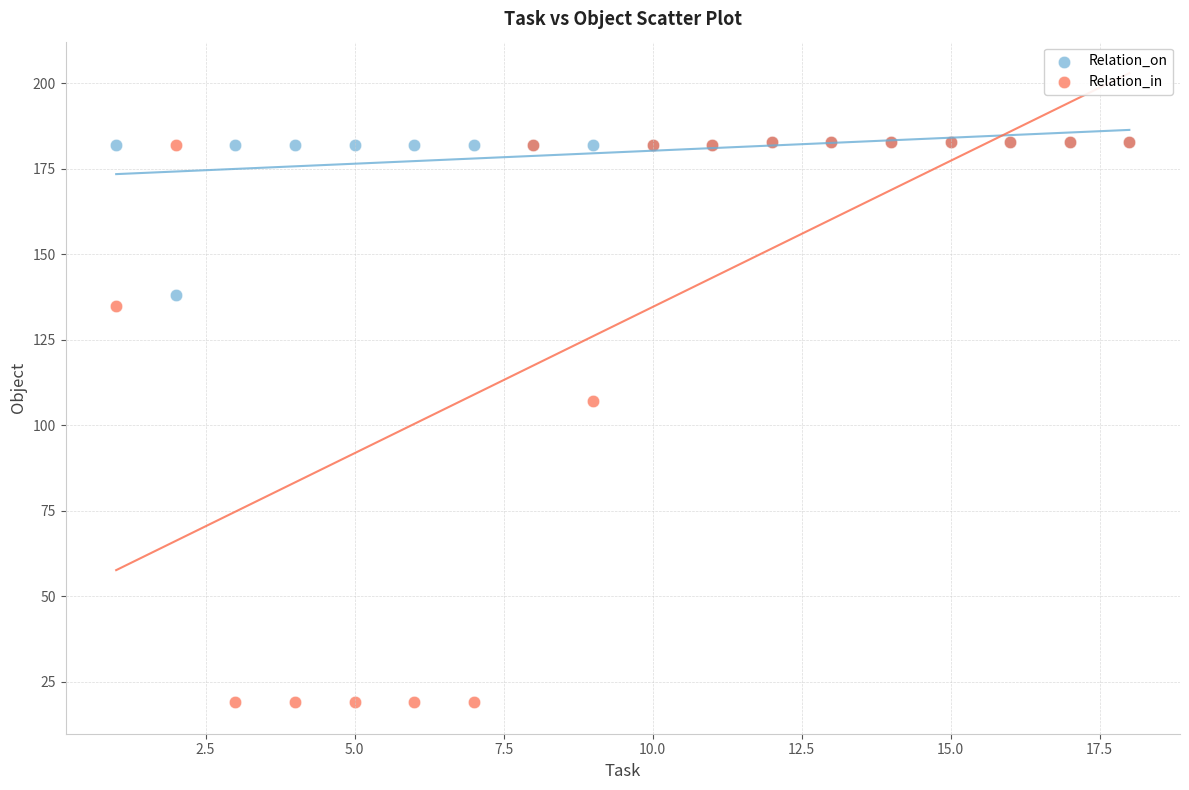

Which series has the widest spread of Y values?

Relation_in